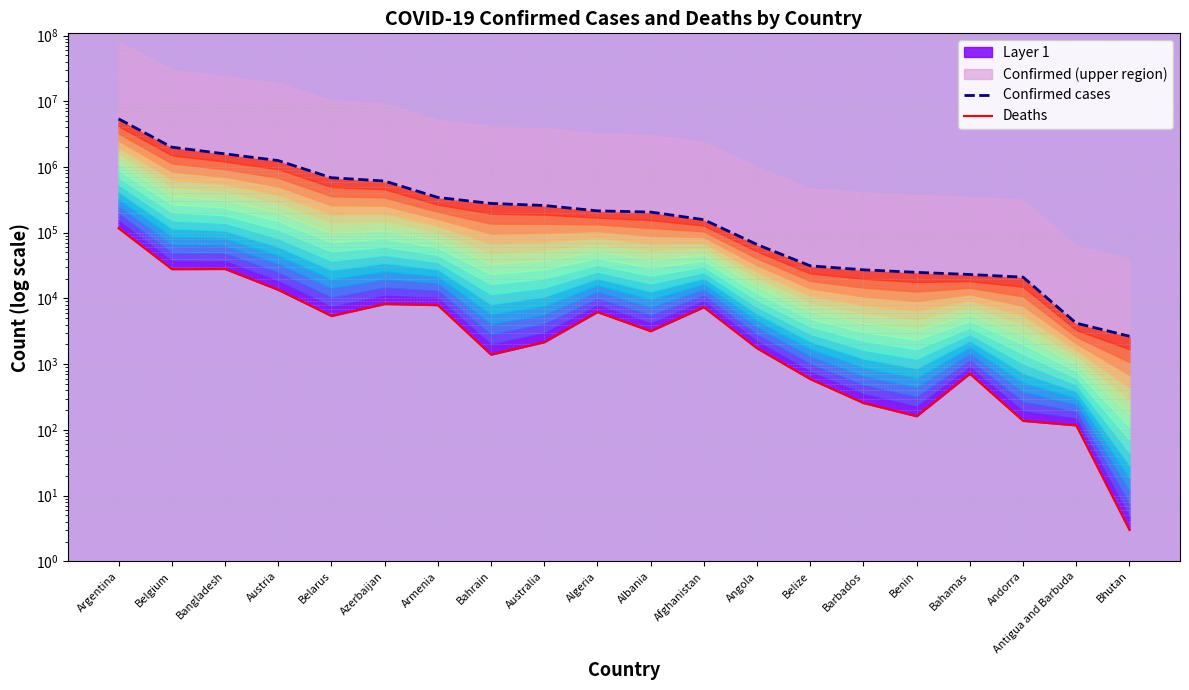

What value does the Deaths series have at Belize?

591